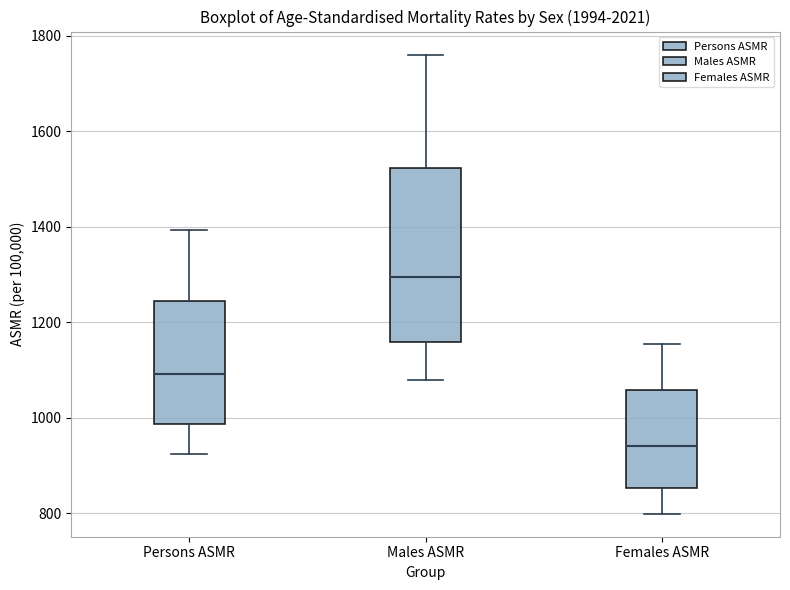

Which box has the lowest median line?

Females ASMR